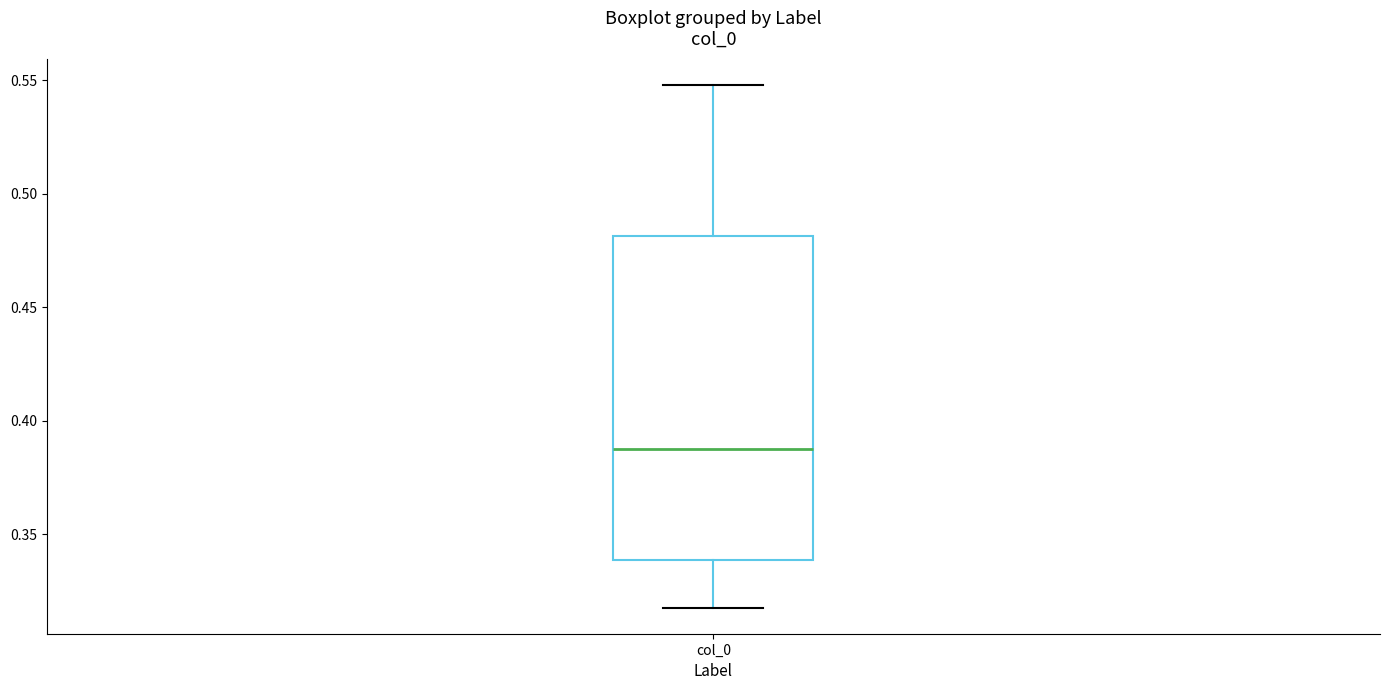

Where is the lower edge of the box for col_0 on the y-axis? The values are not printed on the chart, so give them approximately, as read against the axis.

0.34